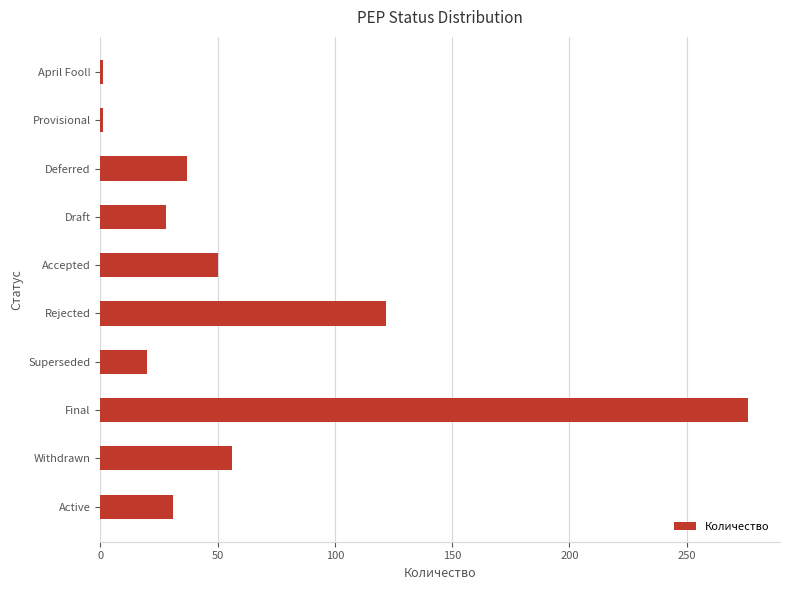

Where is the data nearest to the value 138?

Rejected